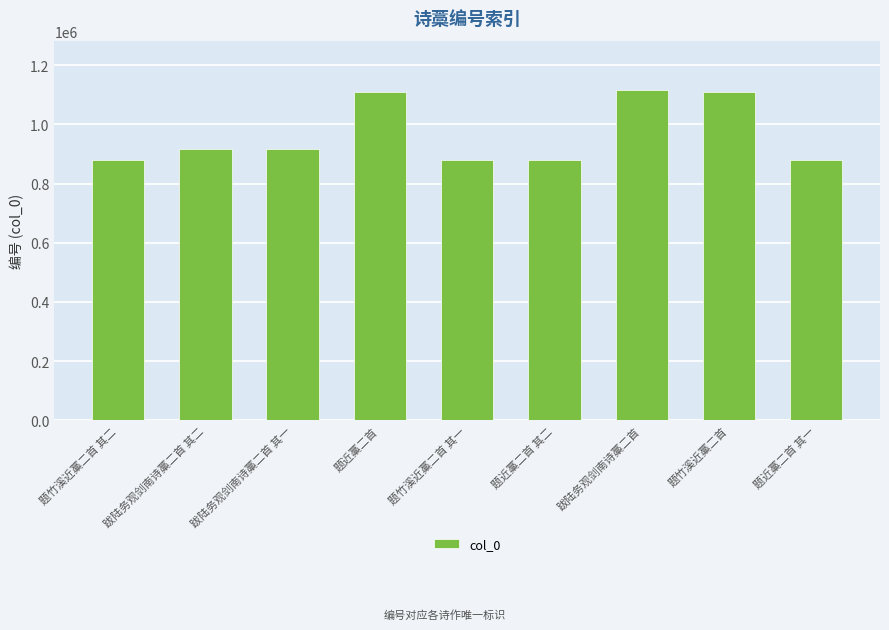

What is the sum of all values?

8674273